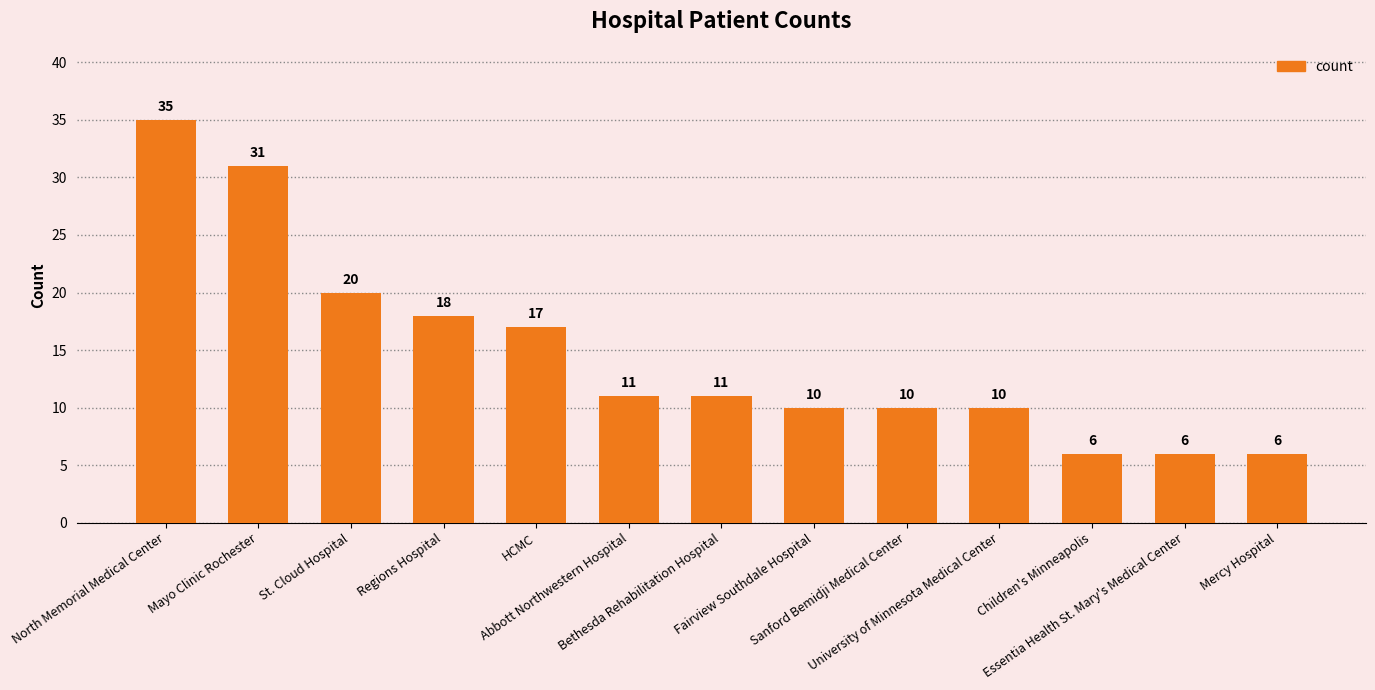

At which category does the chart reach its peak across all series?

North Memorial Medical Center